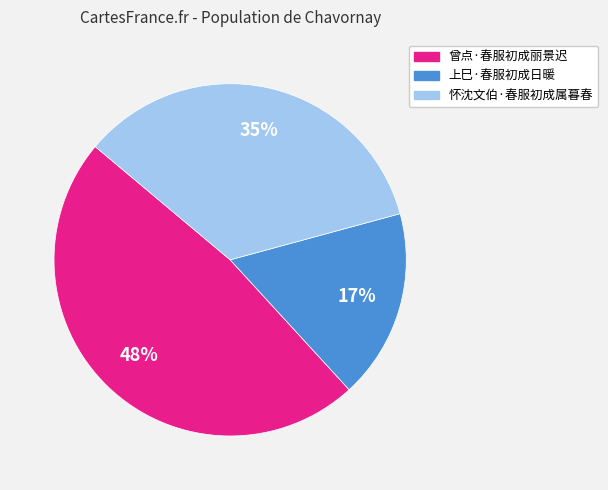

To the nearest percent, what is the difference between the largest and smallest slice percentages?

31%